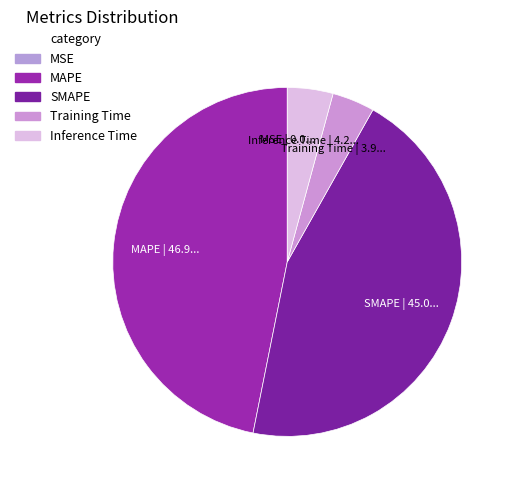

Which has a higher value, MAPE or Inference Time?

MAPE